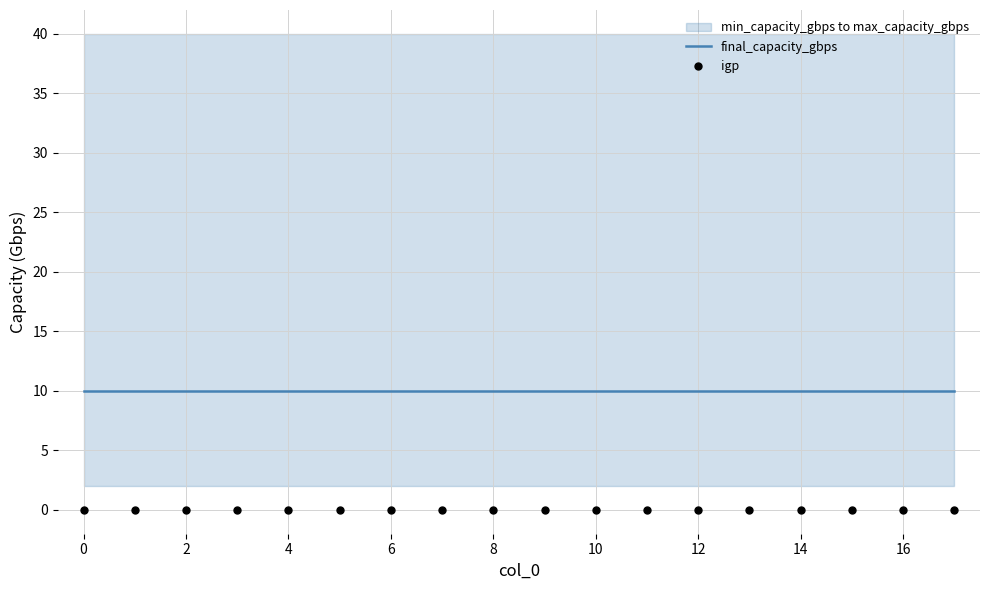

Which series has the largest total across all categories?

final_capacity_gbps